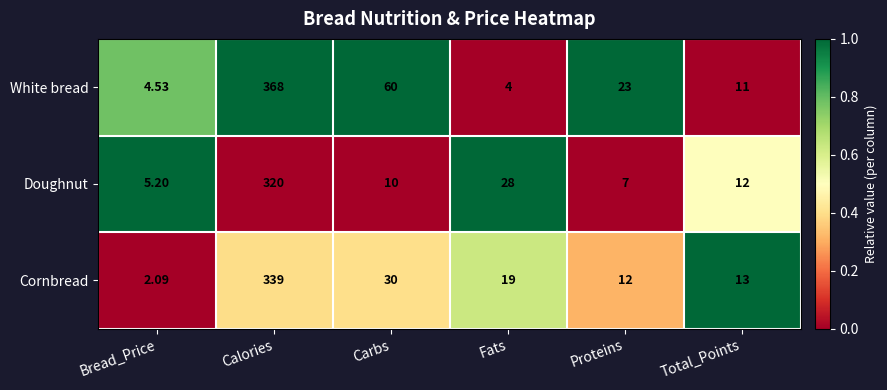

Rank the series by their maximum value, from highest to lowest.

White bread, Cornbread, Doughnut